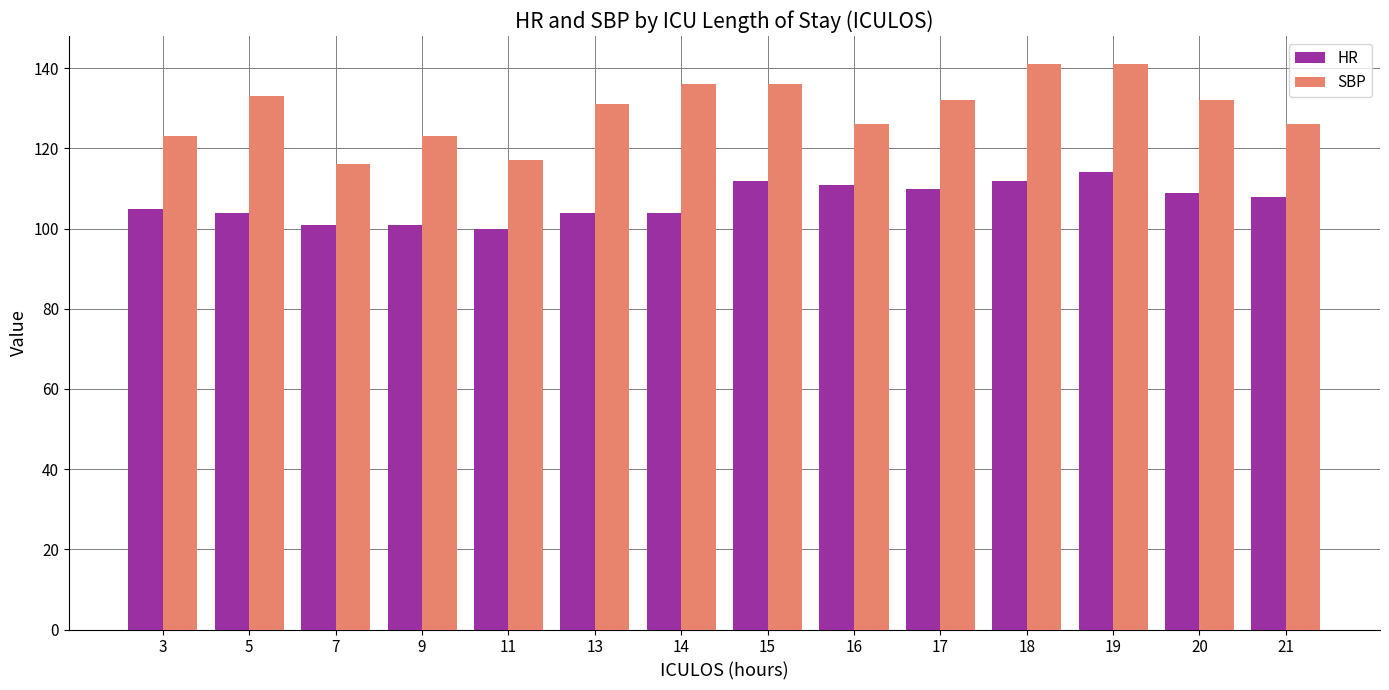

Which series has the largest range (max minus min)?

SBP